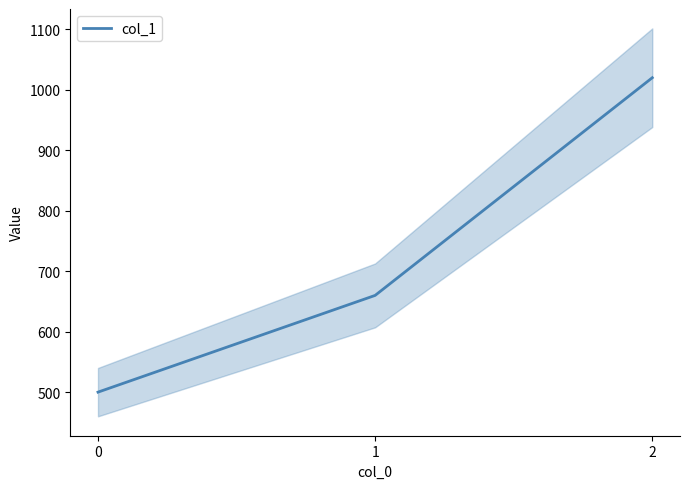

Rank the categories by value from highest to lowest.

2, 1, 0